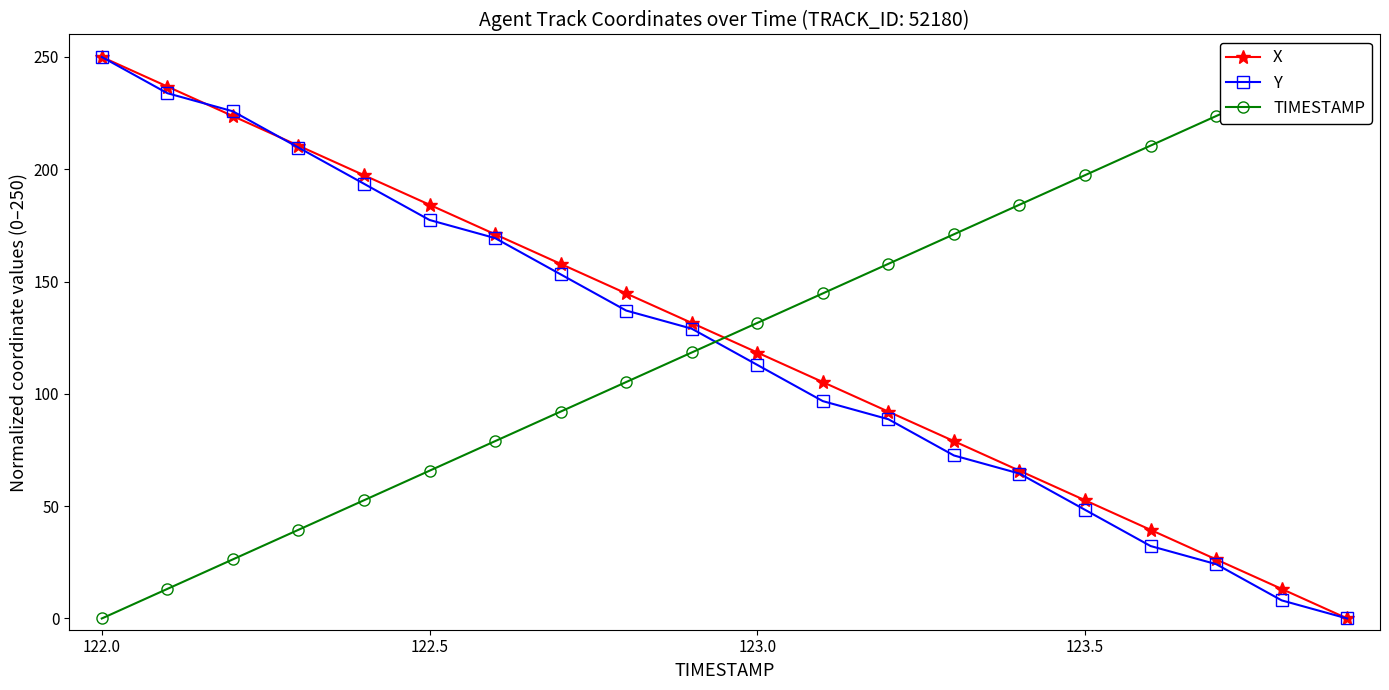

How many series are shown in this chart?

3